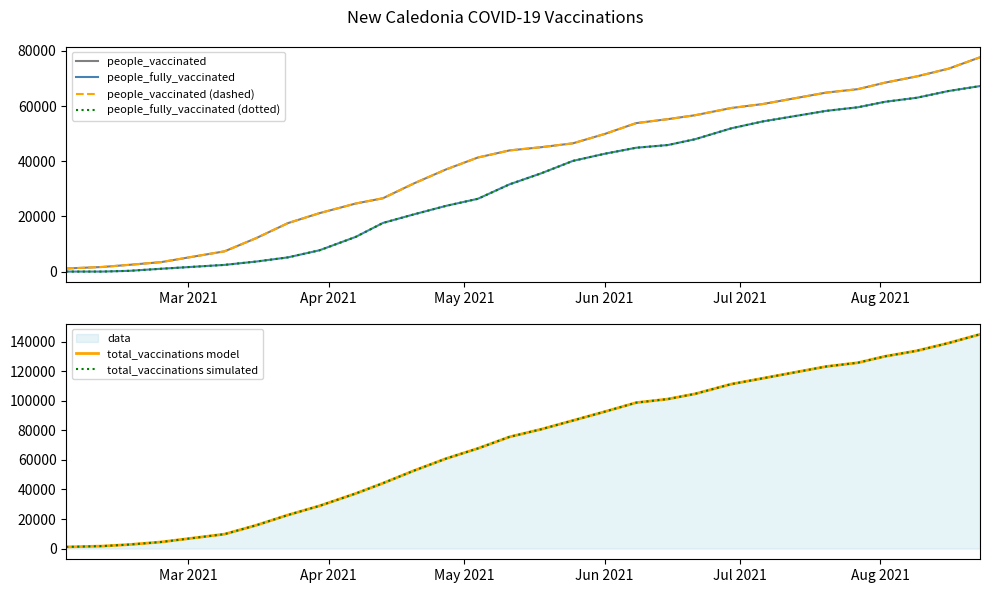

How many values in the people_fully_vaccinated (dotted) series exceed 35630?

13